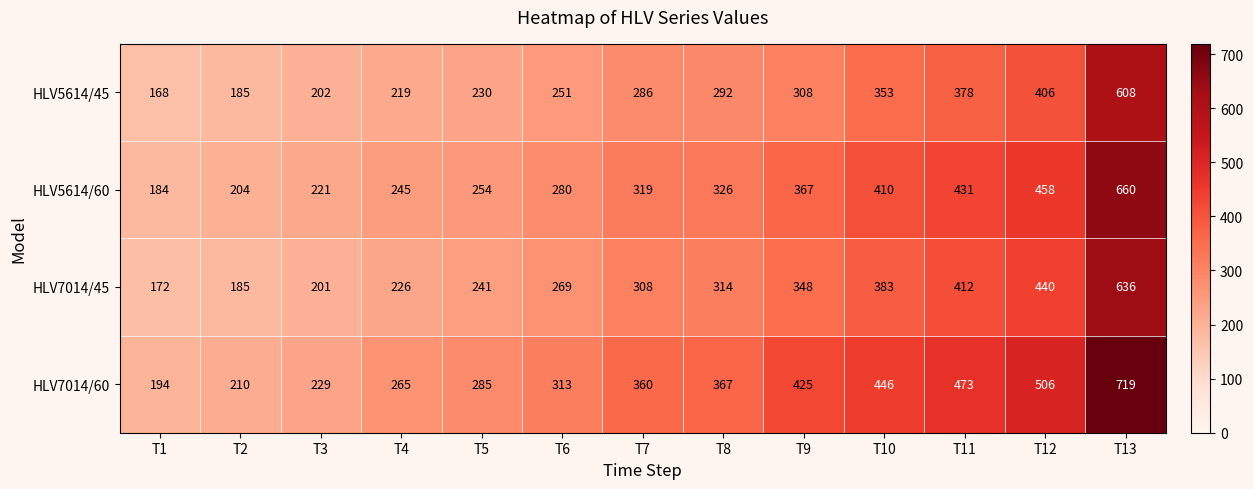

Which series has the largest range (max minus min)?

HLV7014/60